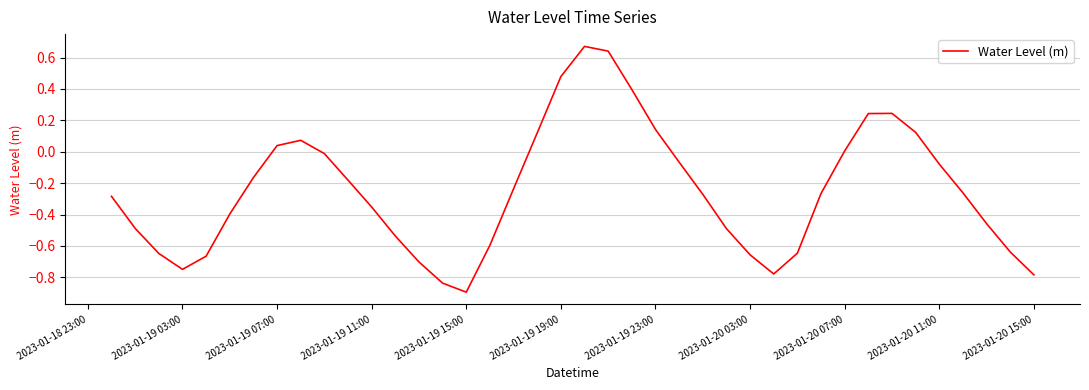

What is the smallest value displayed?

-0.9